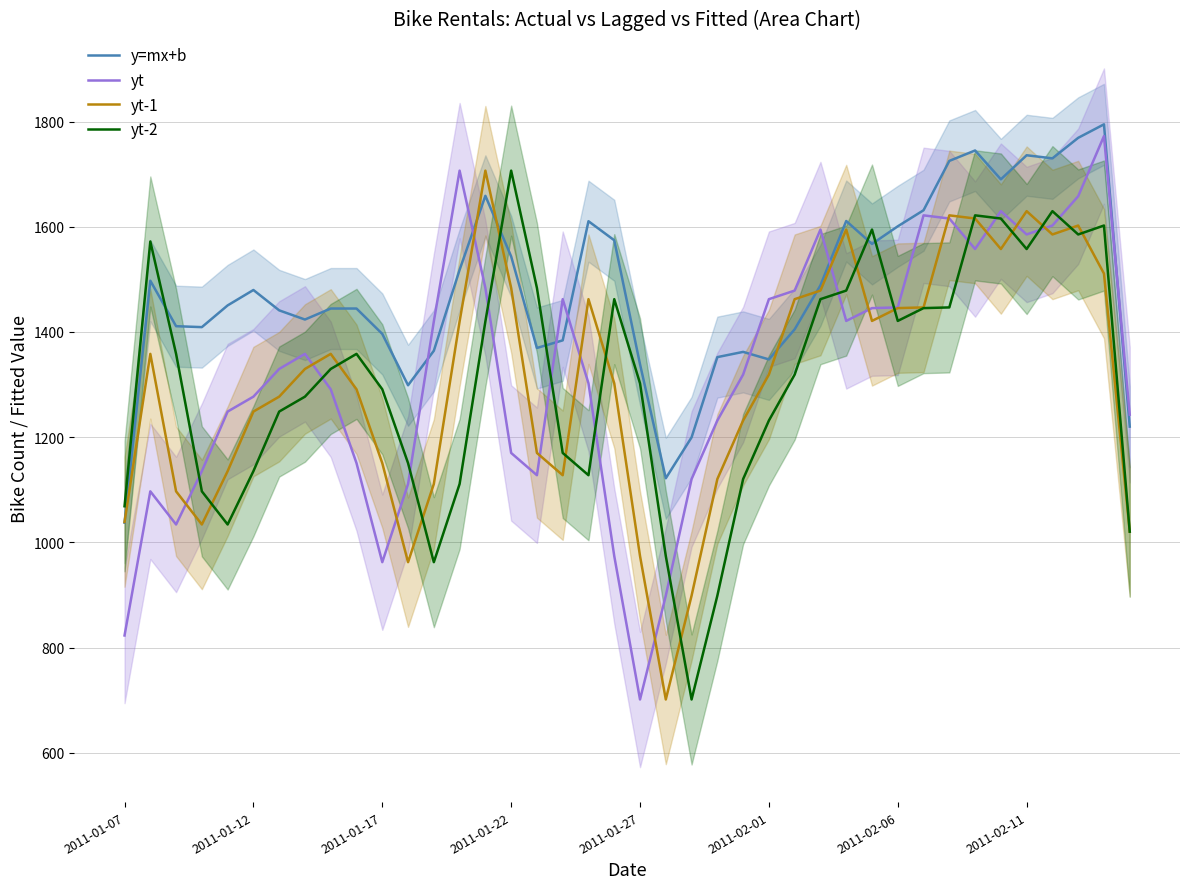

At how many categories does at least one series exceed 1783?

1